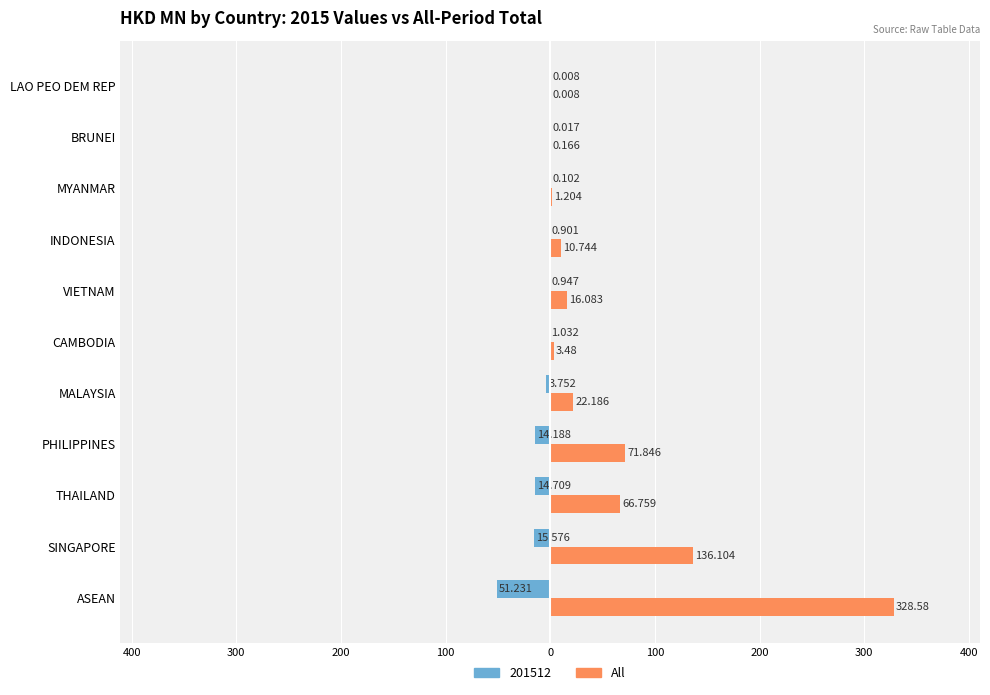

What are all the series names shown in the legend?

201512, All